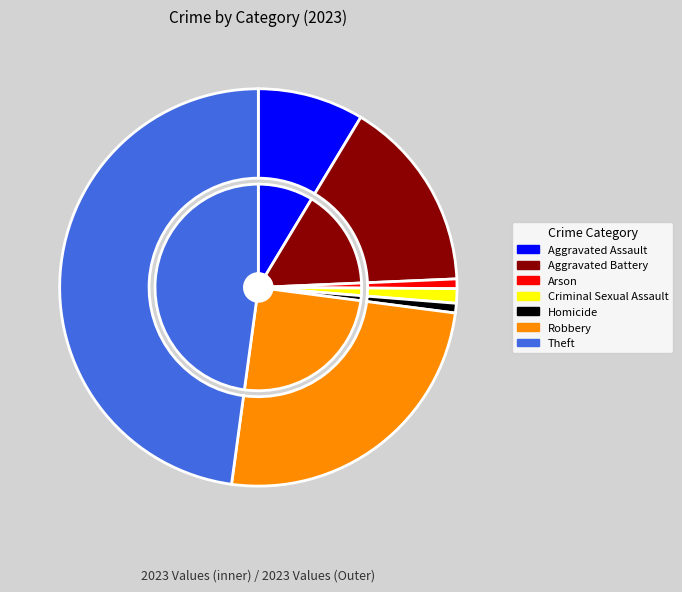

What is the ratio of the value at Robbery to the value at Homicide?

32.0